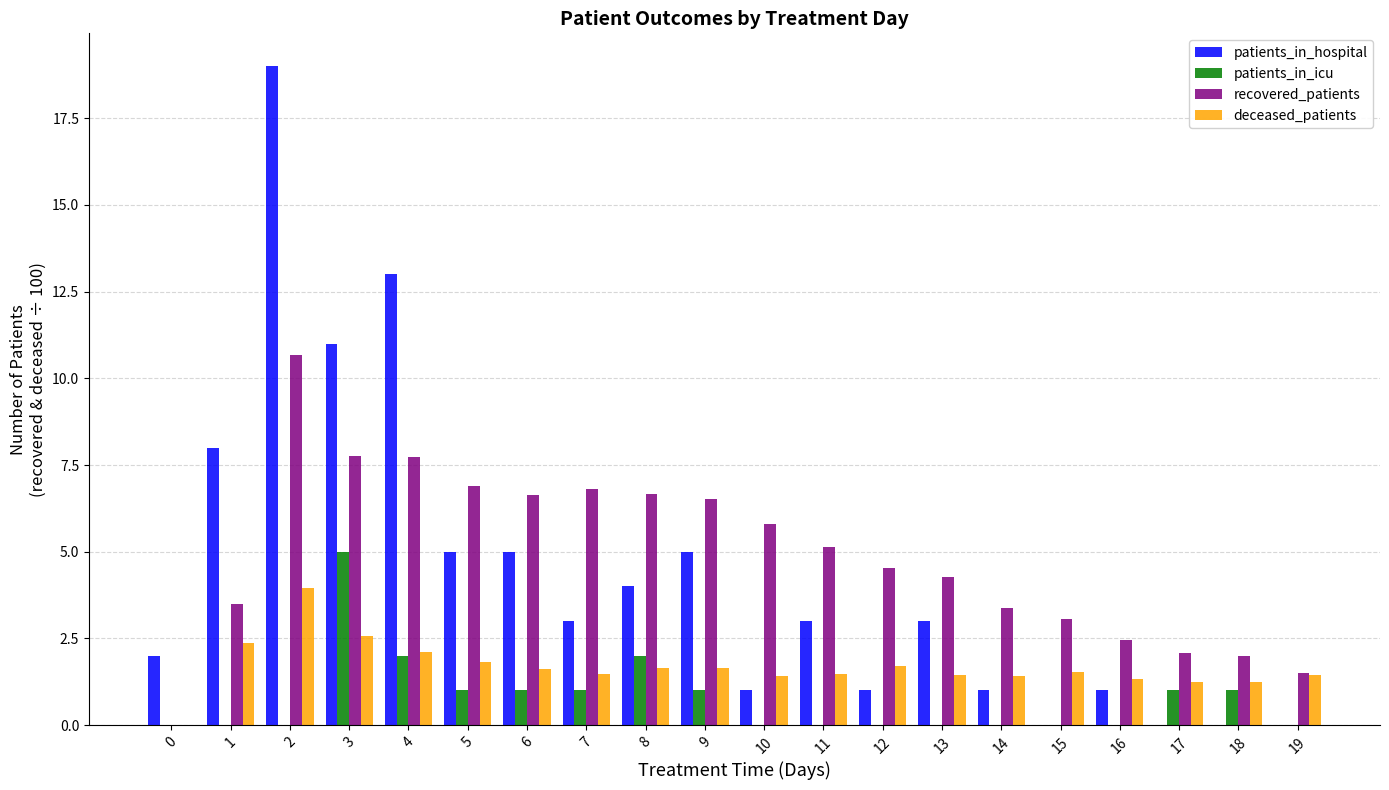

How many values in the deceased_patients series exceed 1?

19